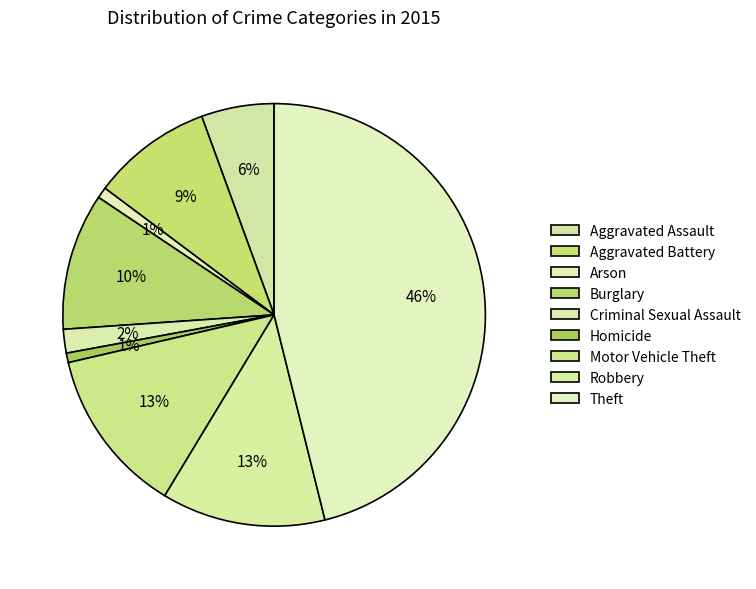

To the nearest percent, what percentage of the pie is Robbery?

13%